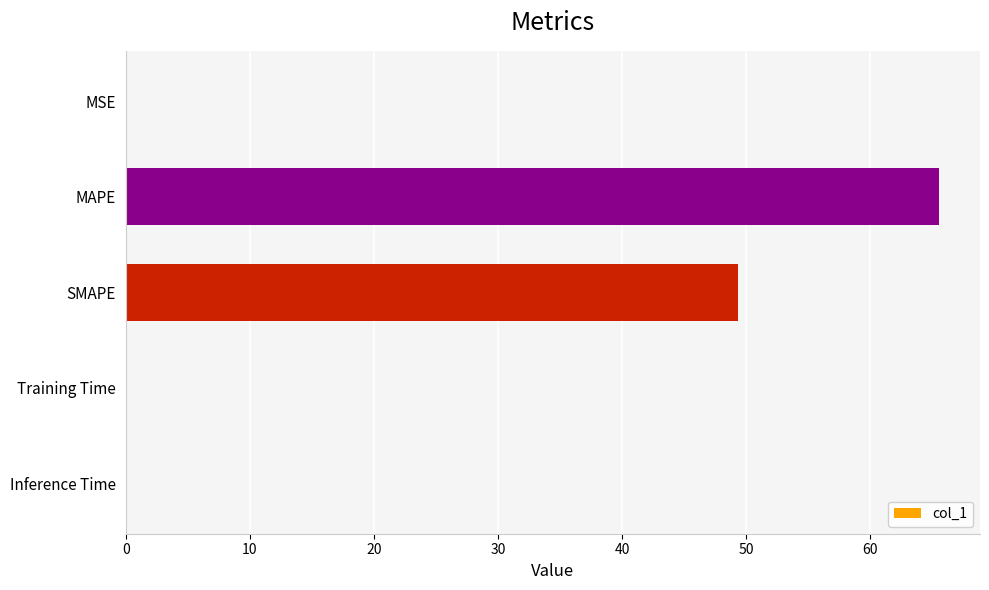

Which category has the highest value across all series?

MAPE